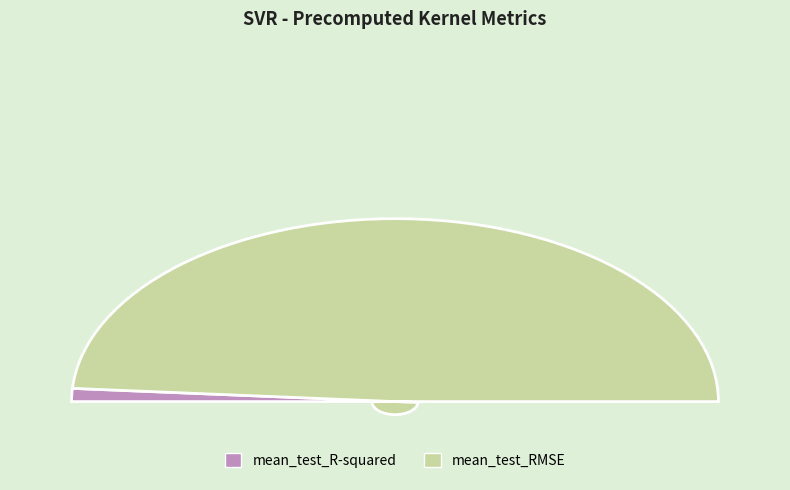

Is mean_test_R-squared the majority of the pie?

No